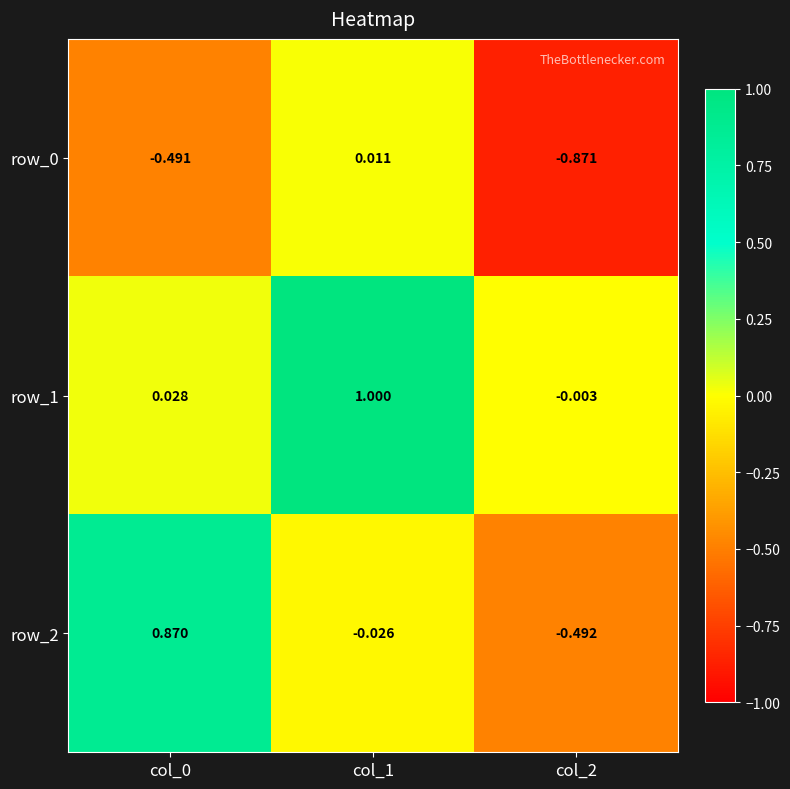

Where is row_1 nearest to the value 0?

col_2